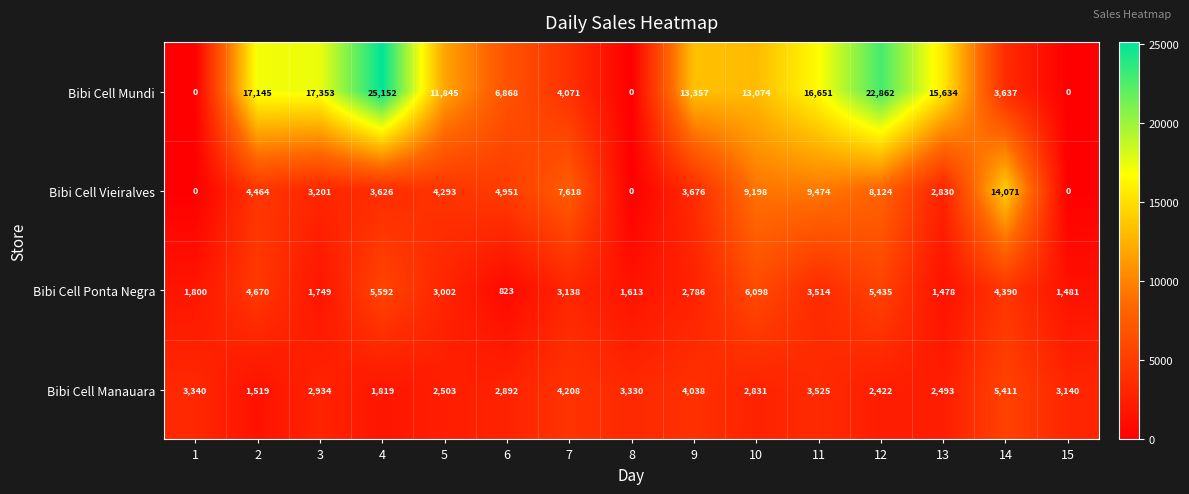

Count the number of data series in this chart.

4